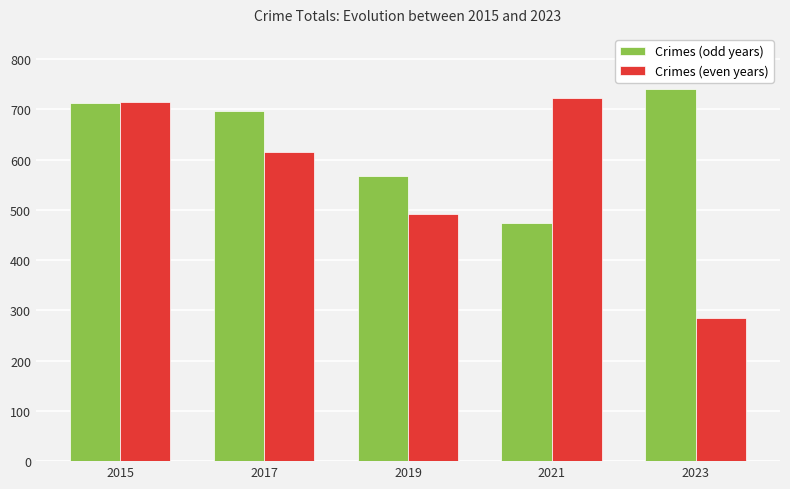

What is the value of the Crimes (even years) bar at the 4th from the left?

722